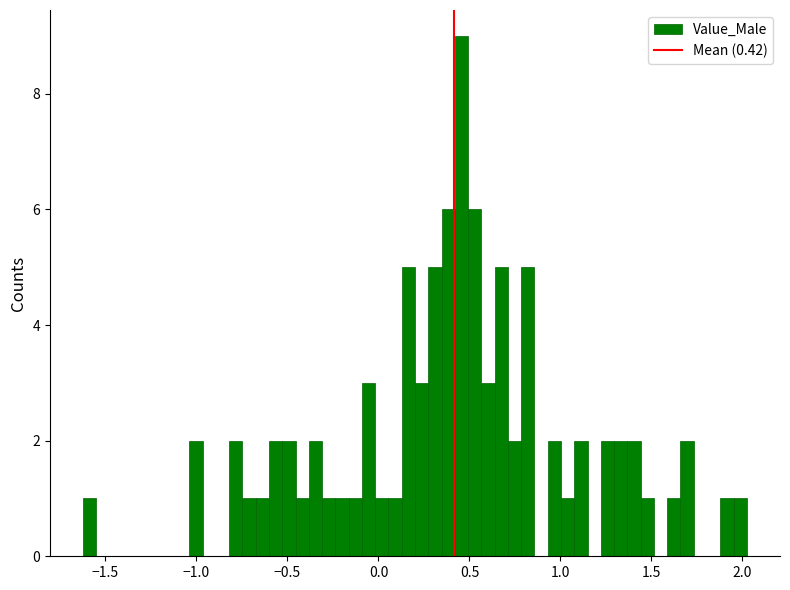

Around what value on the x-axis is the tallest bar? Give the approximate position of its centre, as read against the axis.

0.45